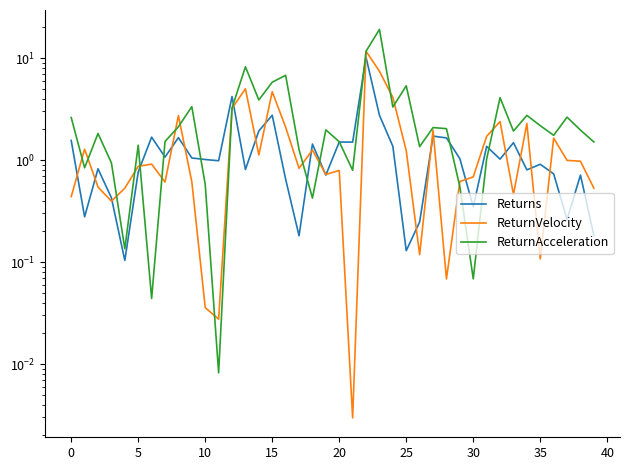

Which series ends up on top after the final intersection of ReturnAcceleration and ReturnVelocity?

ReturnAcceleration